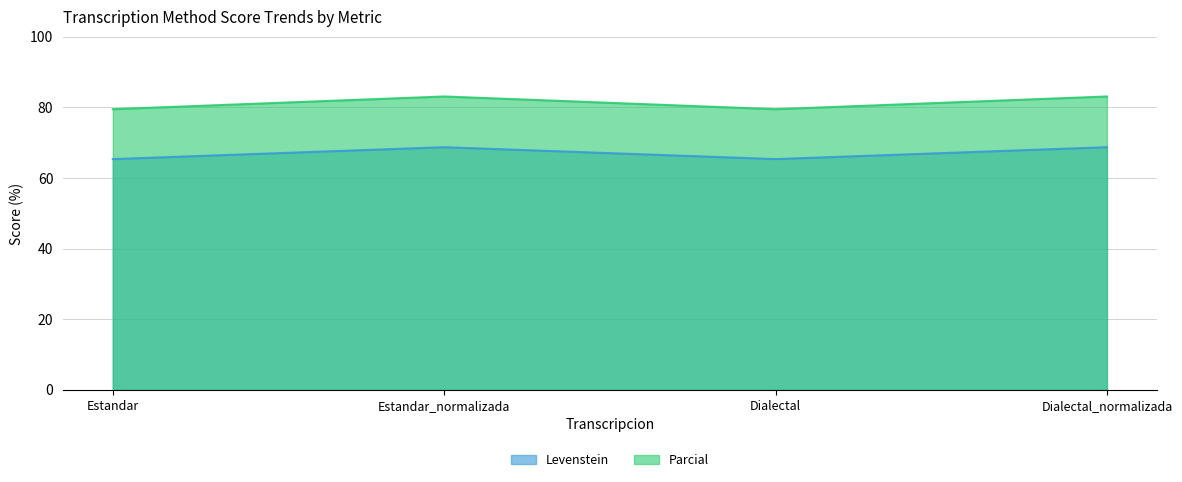

How many lines are shown in the chart?

2